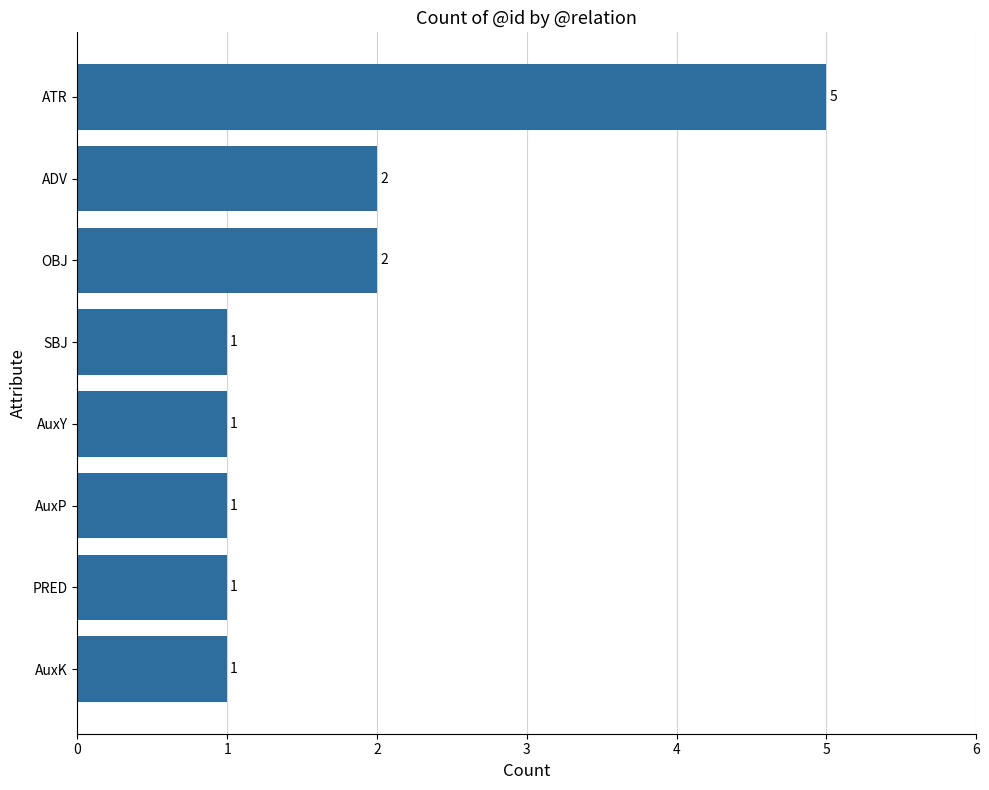

What position from the bottom is AuxY?

4